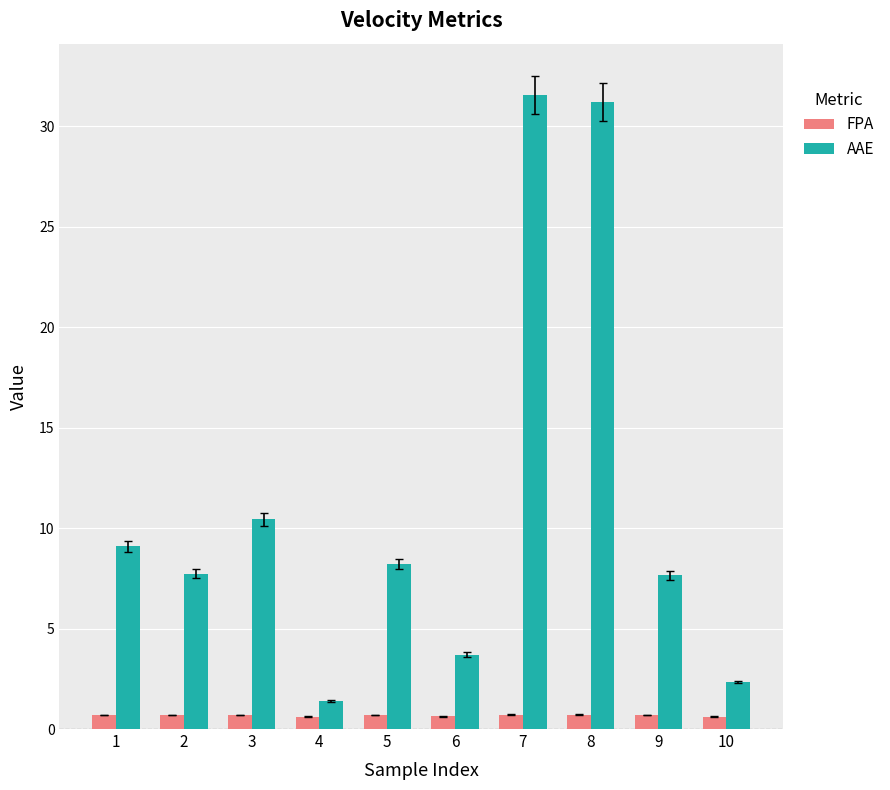

Which series has the widest spread of values?

AAE